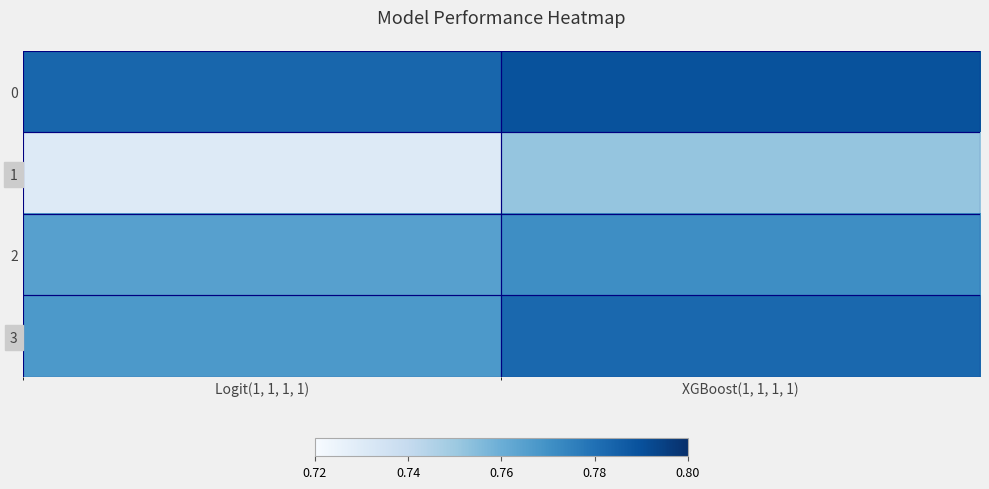

How many data points does each series have?

2